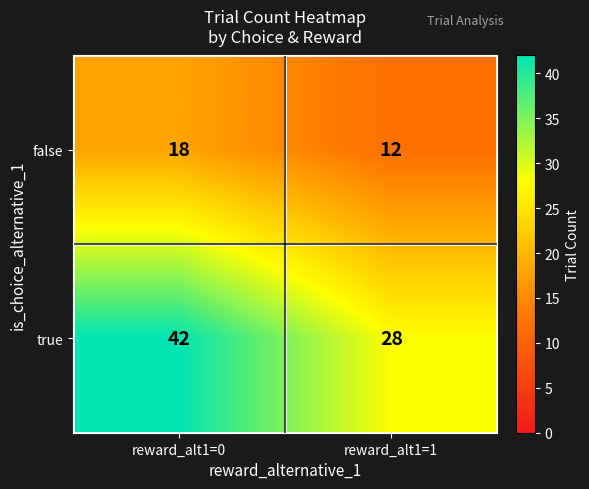

What is the total value across all series at reward_alt1=0?

60